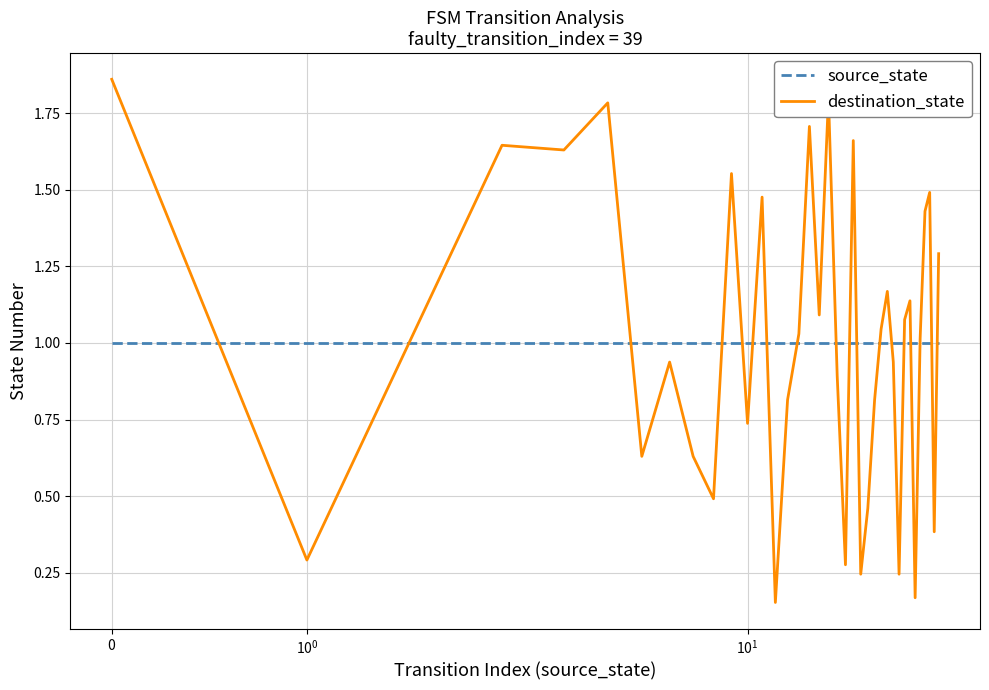

Which series has the largest range (max minus min)?

destination_state